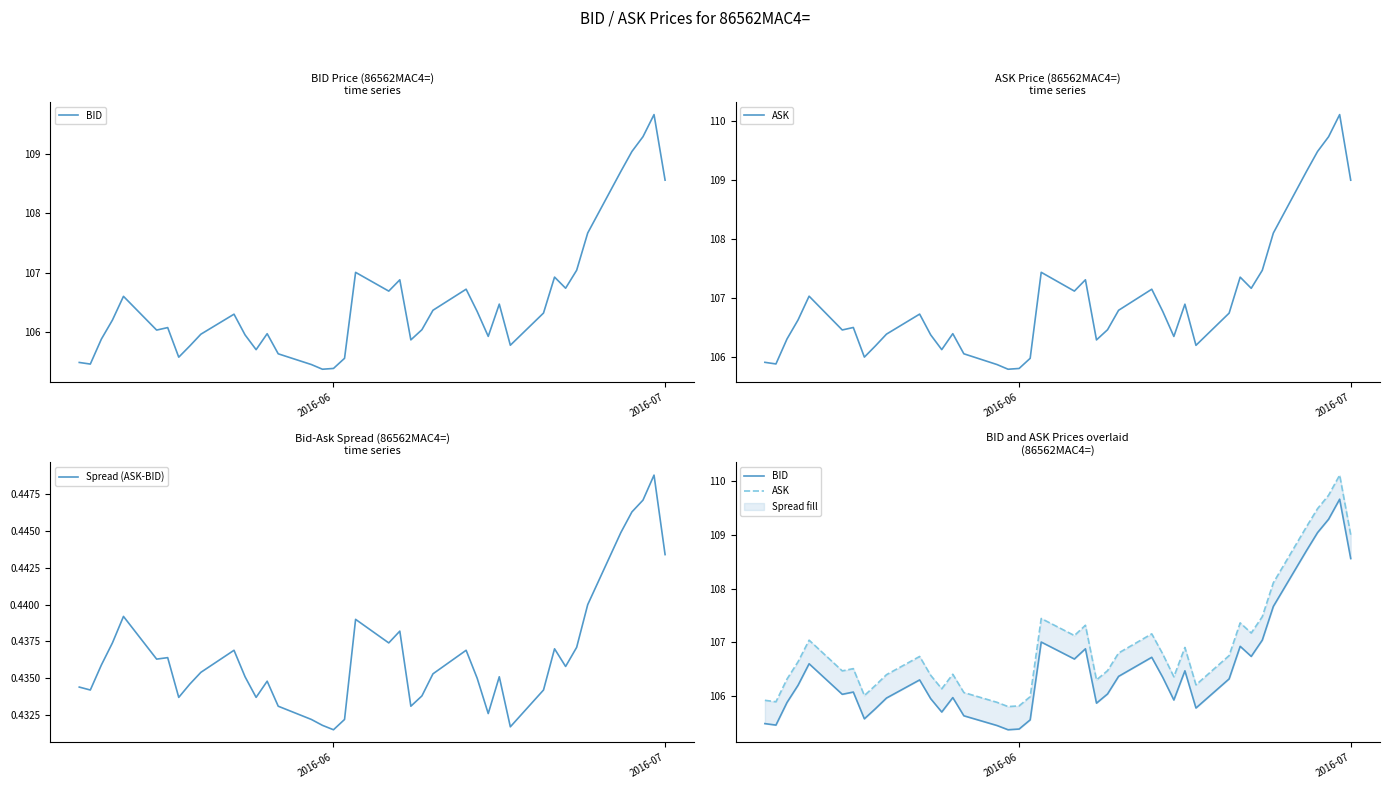

True or false: BID and ASK intersect in this chart.

False